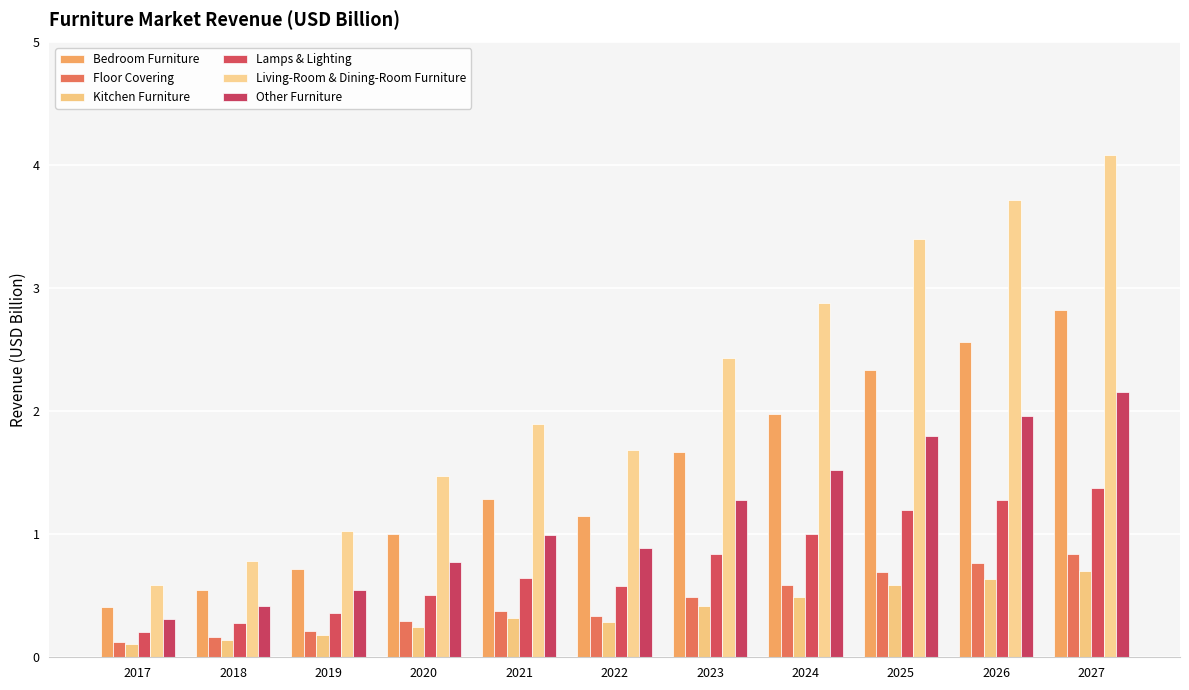

What is the average value of the Kitchen Furniture series?

0.4